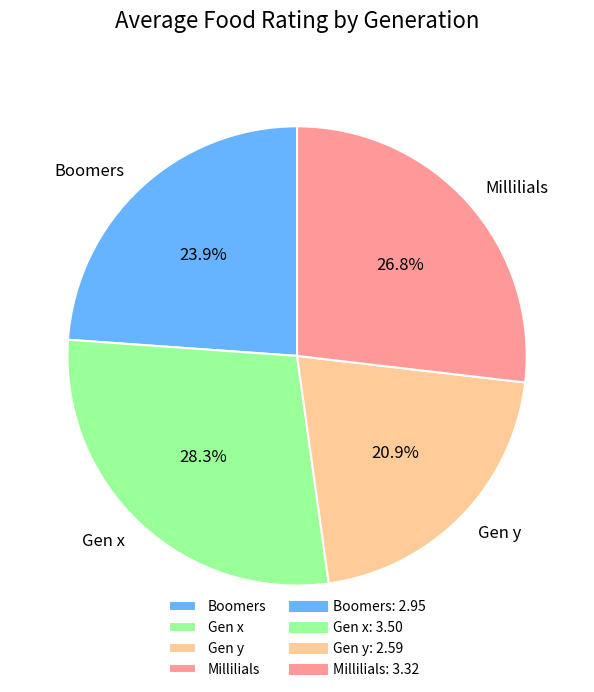

Between Millilials and Boomers, which is larger?

Millilials